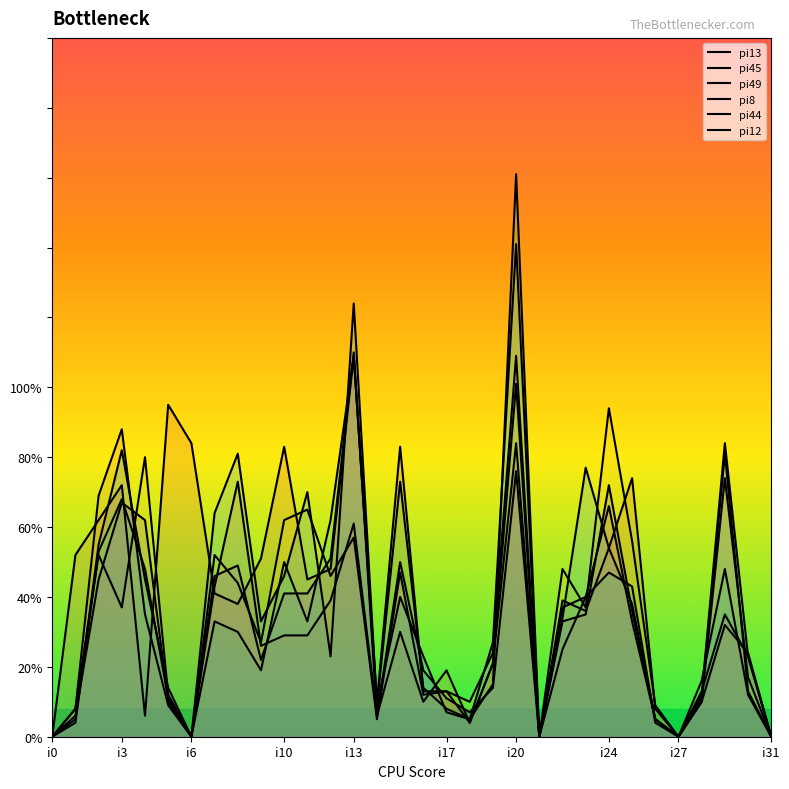

Does the chart have visible grid lines?

No